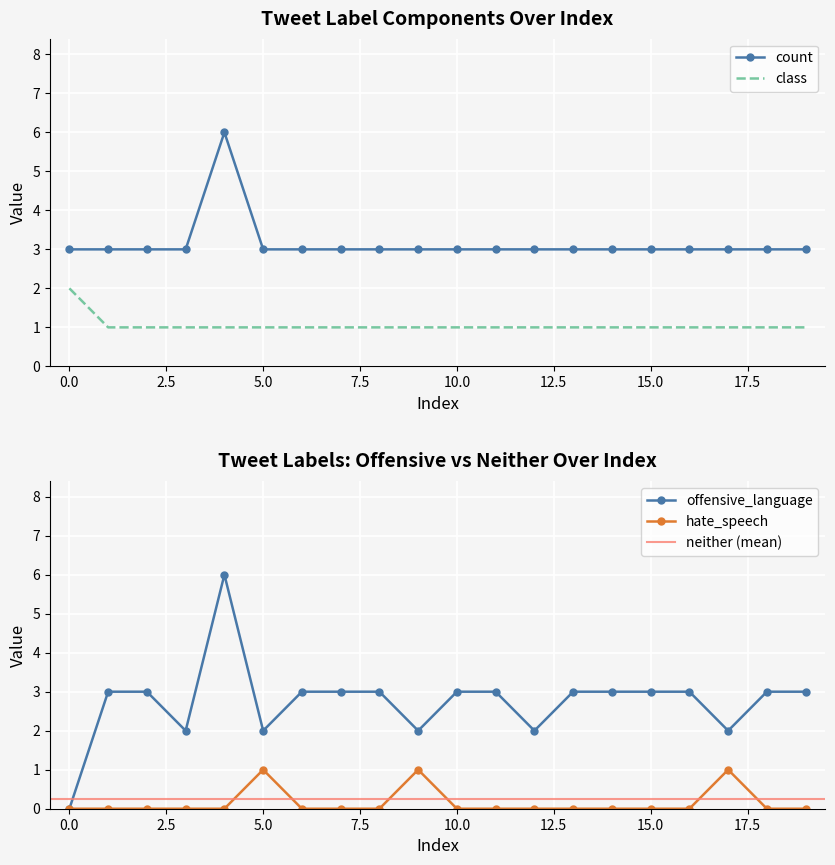

True or false: count and class cross at least once.

False